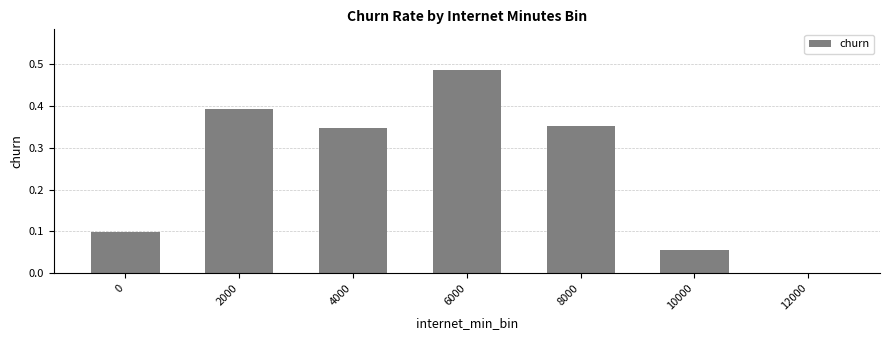

At which label is the value closest to 0?

12000